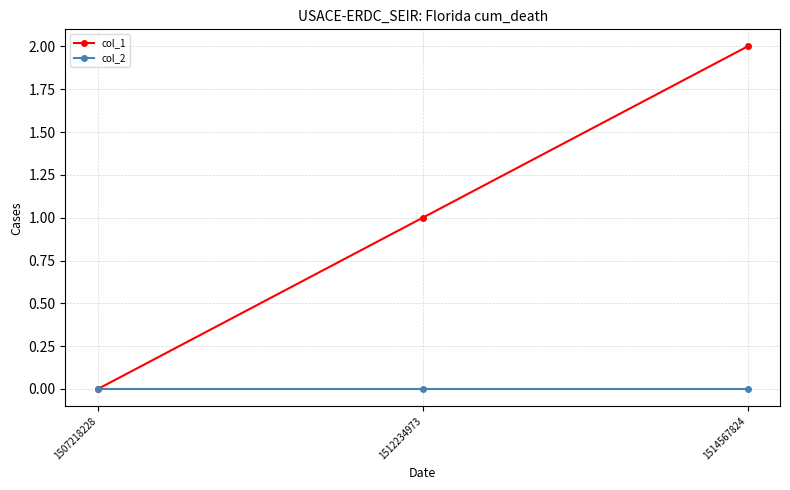

List the series in order of their peak value, highest first.

col_1, col_2